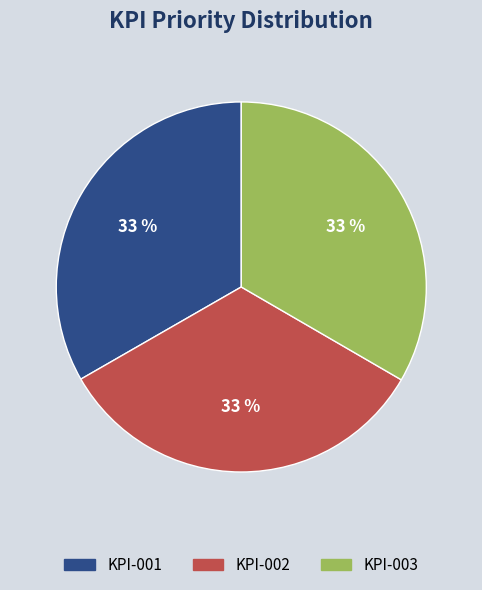

What percentage is the KPI-003 slice, to the nearest percent?

33%